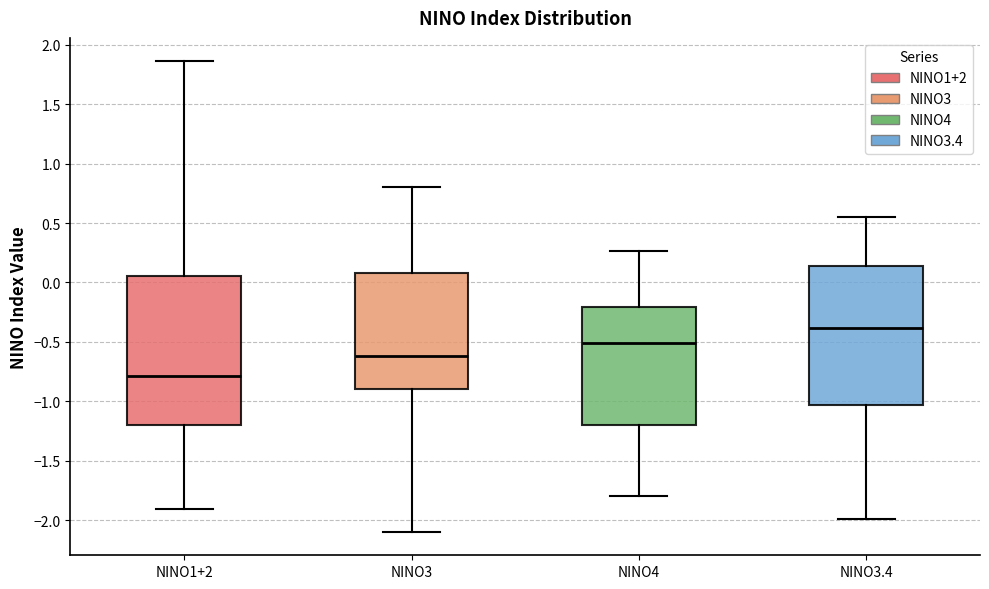

Reading left to right, transcribe this box plot: for each box, give where its median line is, the range the box spans, and where its two whiskers end, as read against the y-axis. The values are not printed on the chart, so give them approximately, as read against the axis.

NINO1+2: median -0.80, box -1.20 to 0.05, whiskers -1.90 to 1.85
NINO3: median -0.60, box -0.90 to 0.10, whiskers -2.10 to 0.80
NINO4: median -0.50, box -1.20 to -0.20, whiskers -1.80 to 0.25
NINO3.4: median -0.40, box -1.05 to 0.15, whiskers -2.00 to 0.55